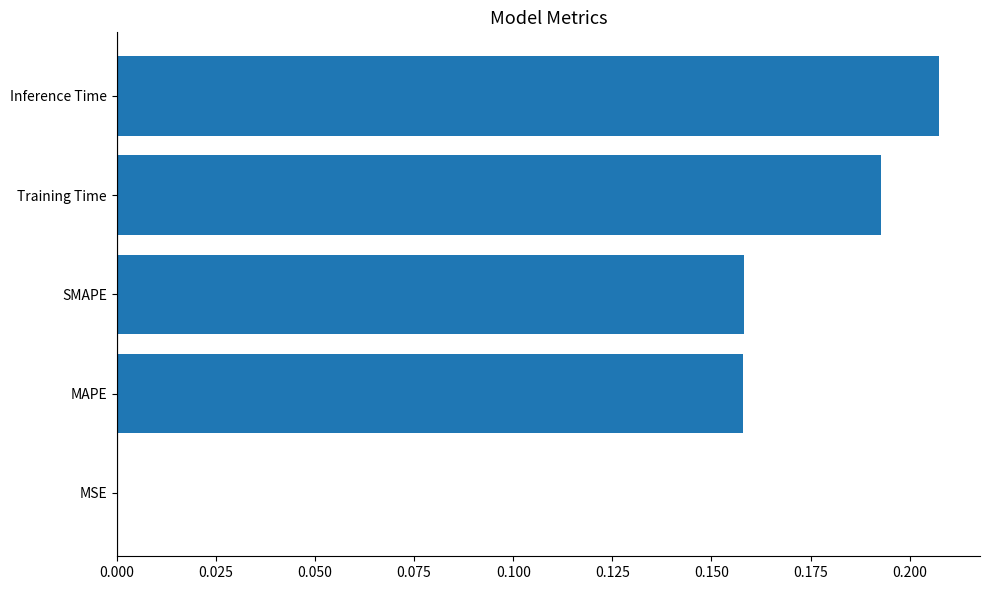

Which label corresponds to the largest value in the chart?

Inference Time